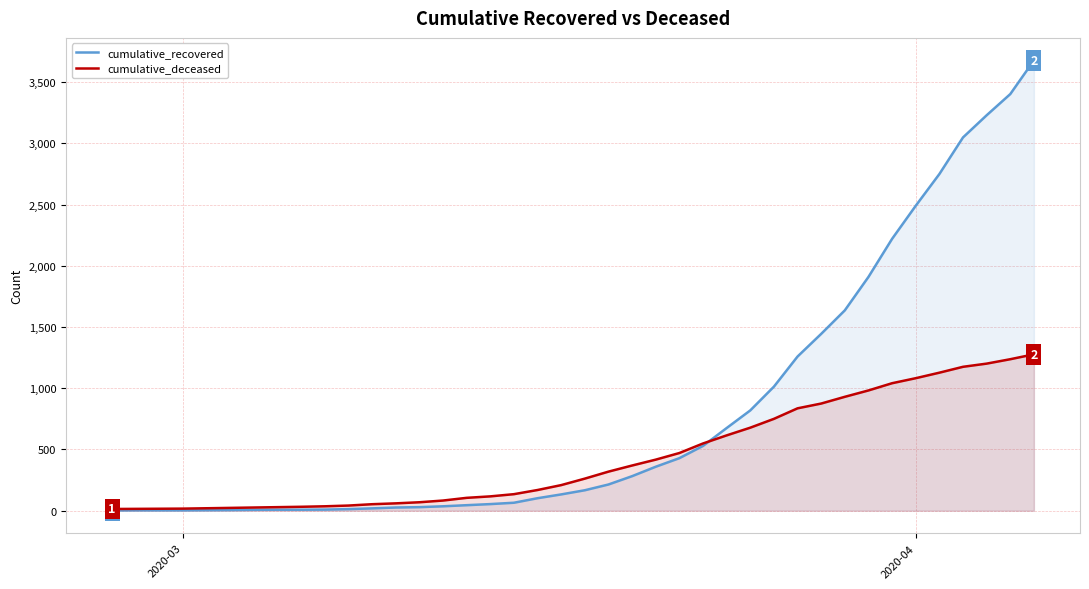

Does the chart have visible grid lines?

Yes